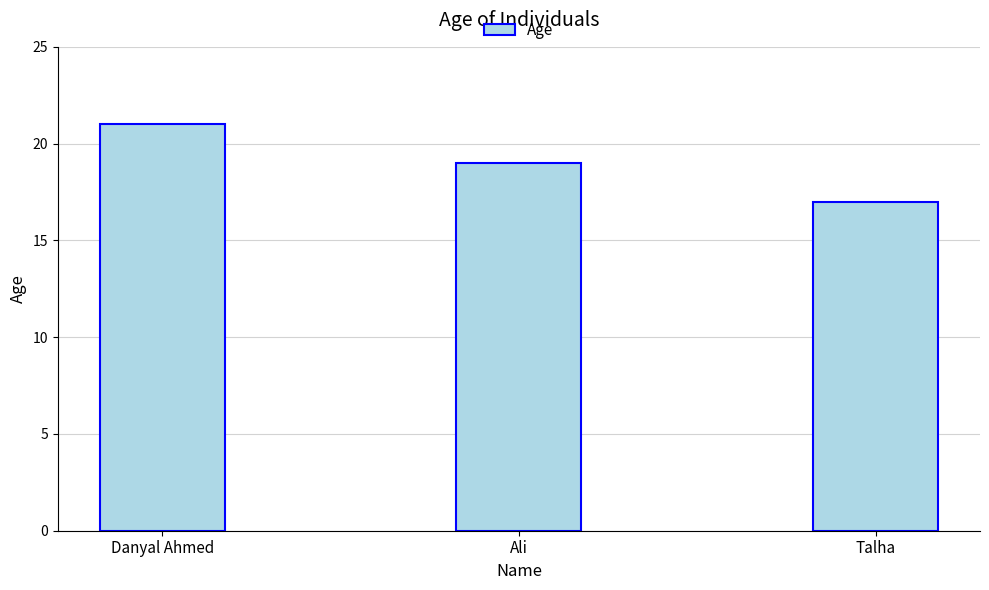

At which label is the value closest to 19?

Ali